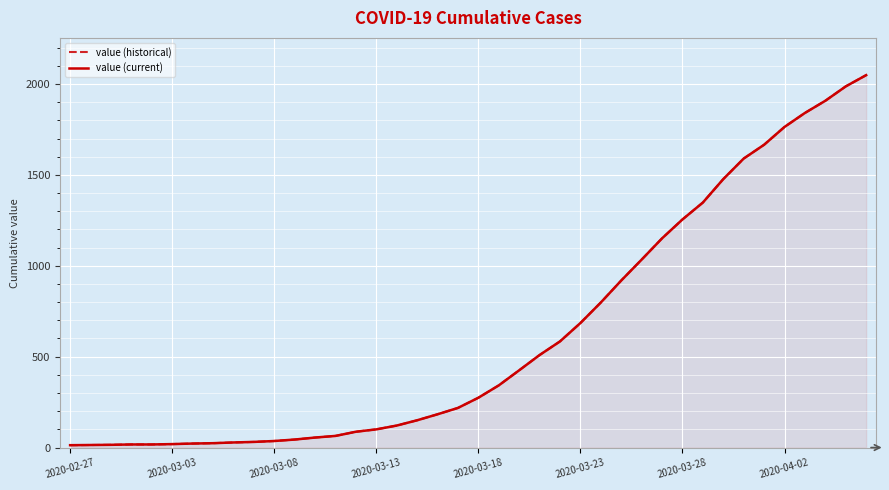

What is the total value across all series at 8?

56